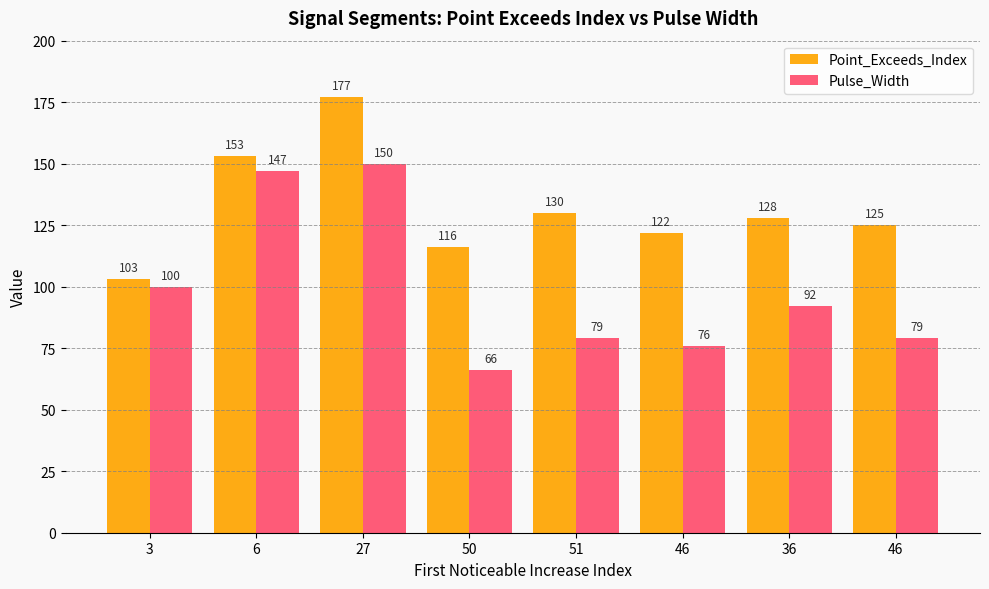

What are all the series names shown in the legend?

Point_Exceeds_Index, Pulse_Width